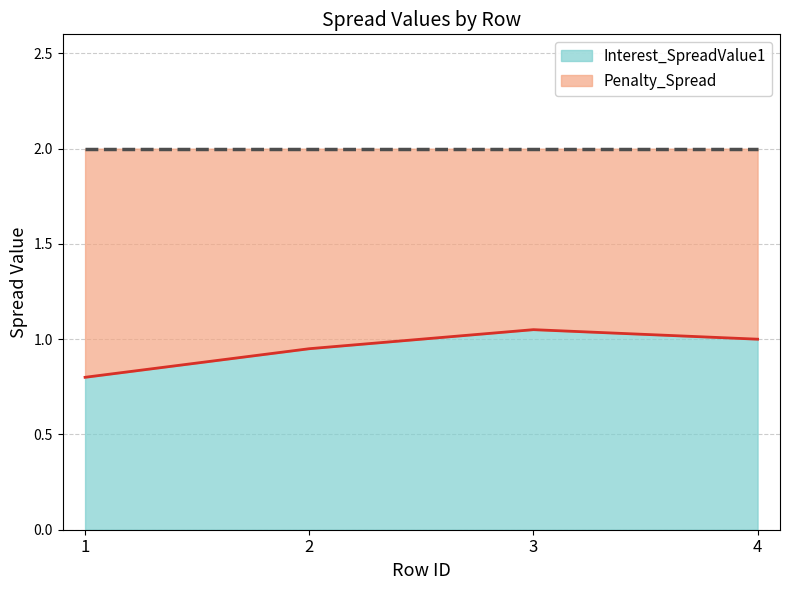

How many points are higher than both their immediate neighbors (excluding endpoints)?

1